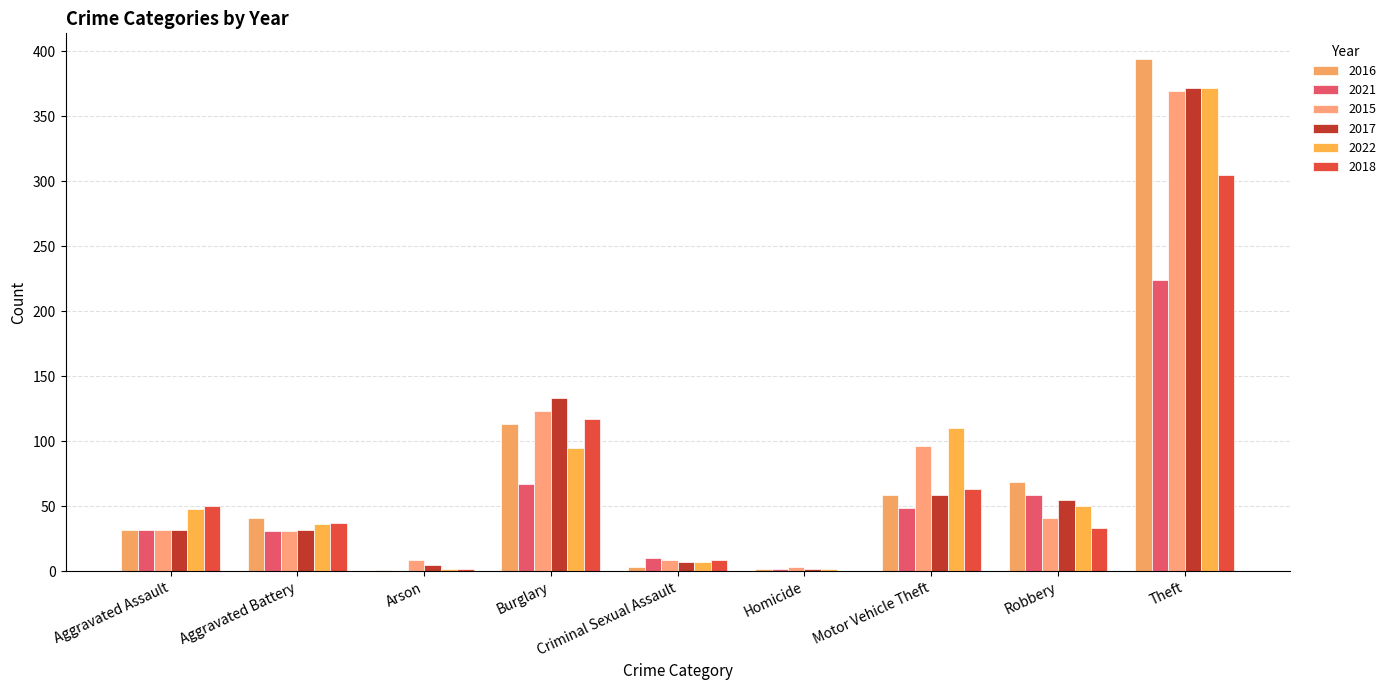

What is the sum of all 2016 values?

714